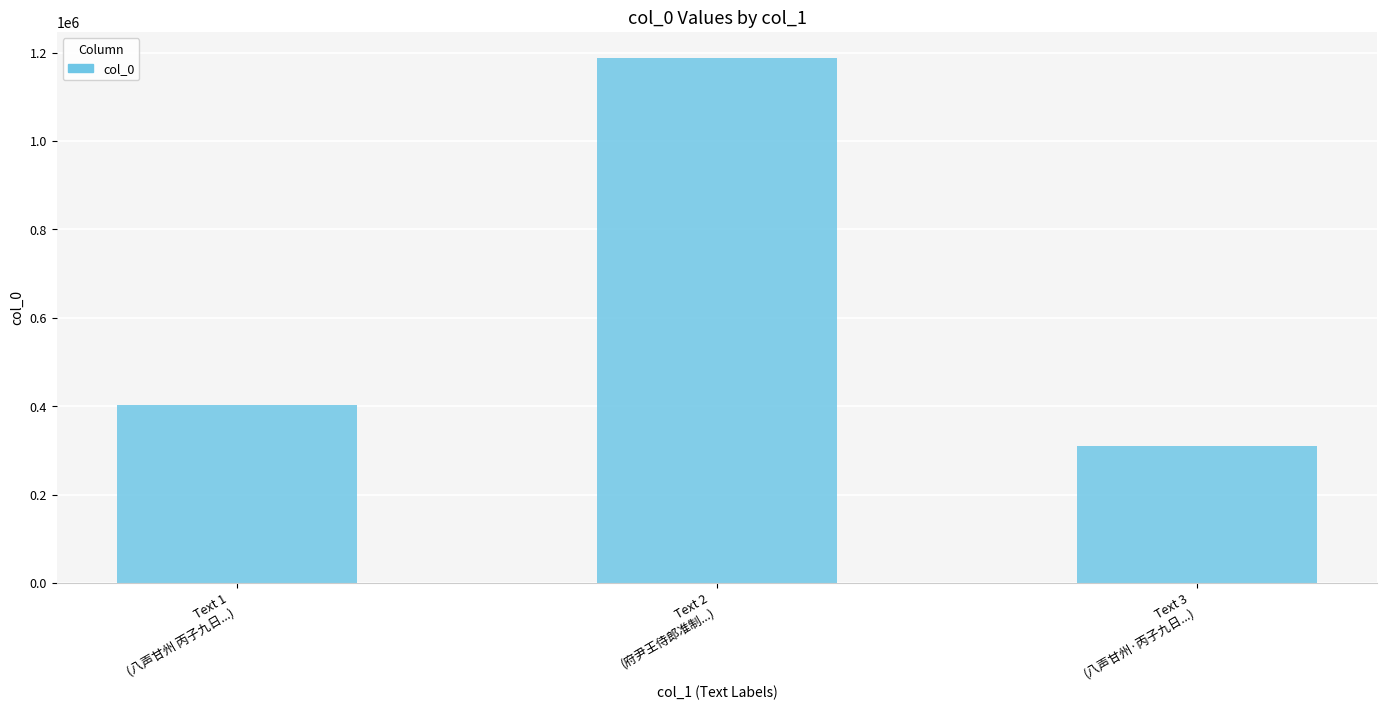

Are the bars horizontal?

No